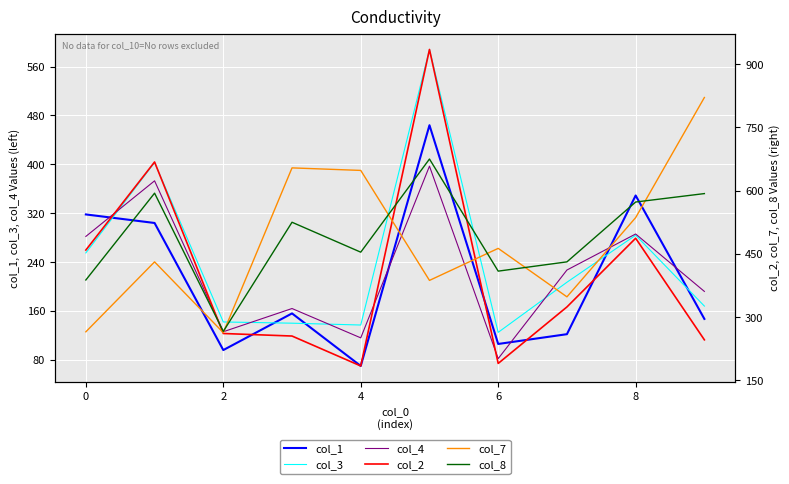

In col_3, how many points are lower than both neighbors (excluding endpoints)?

2